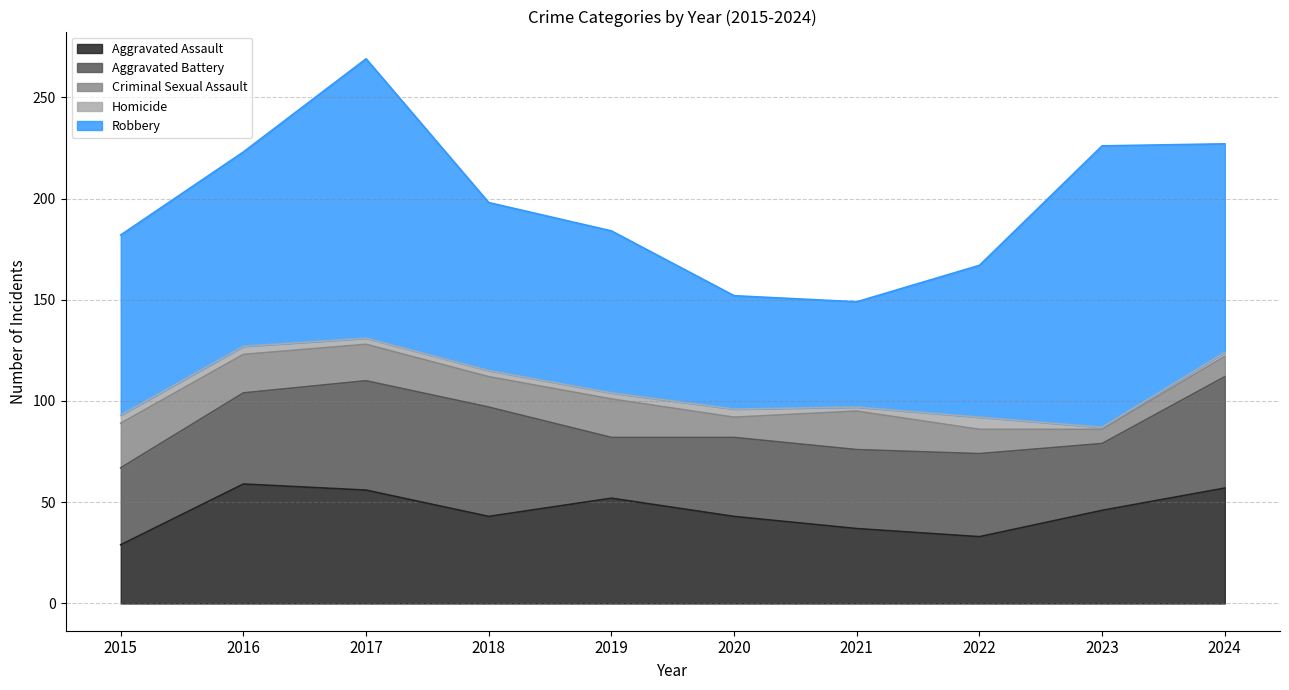

How many data points in Robbery are above 89?

4